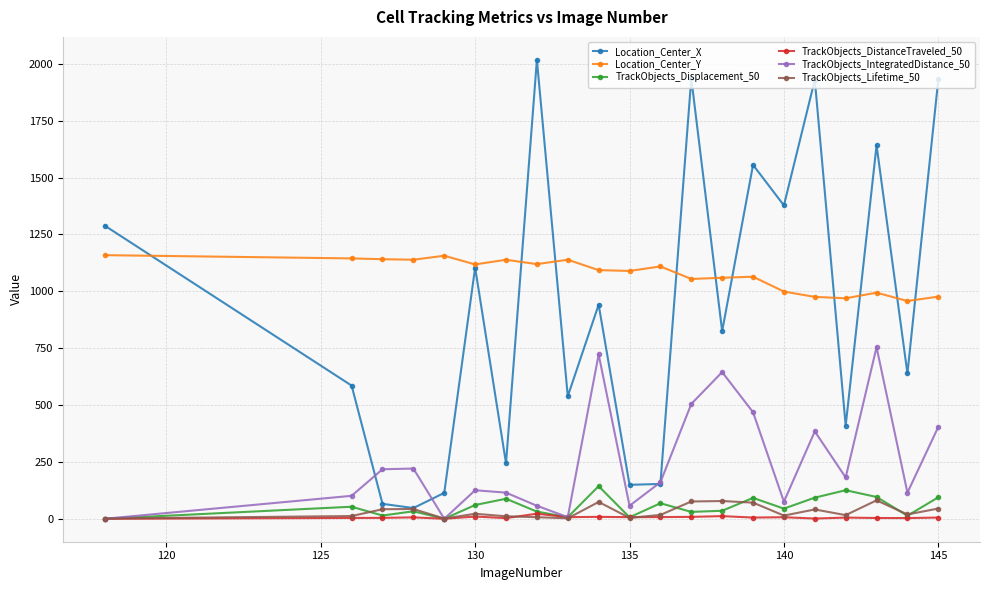

How many values in the TrackObjects_DistanceTraveled_50 series exceed 5?

13